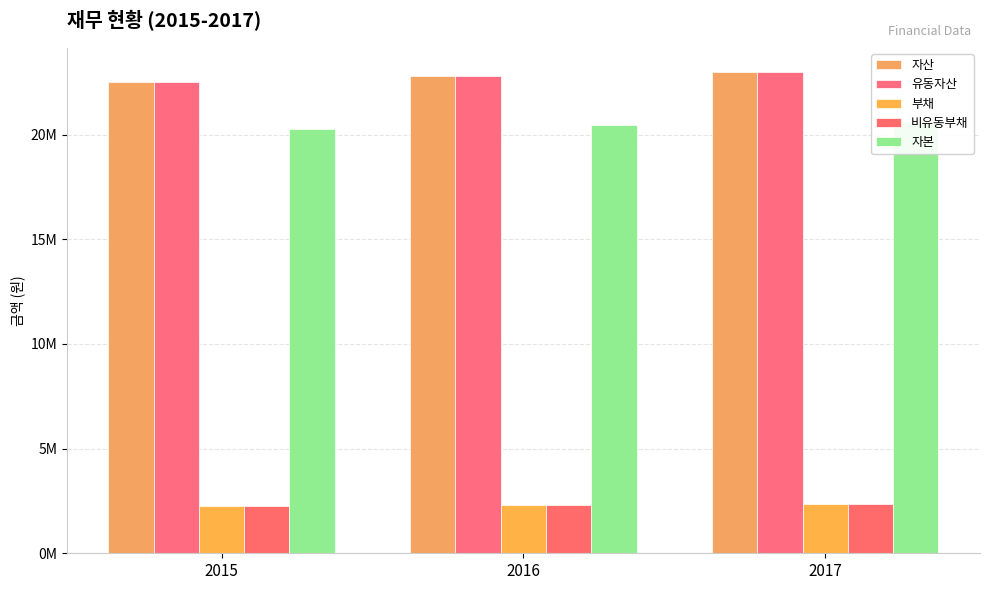

Count the 부채 values in the range 2265963 to 2369387.

3